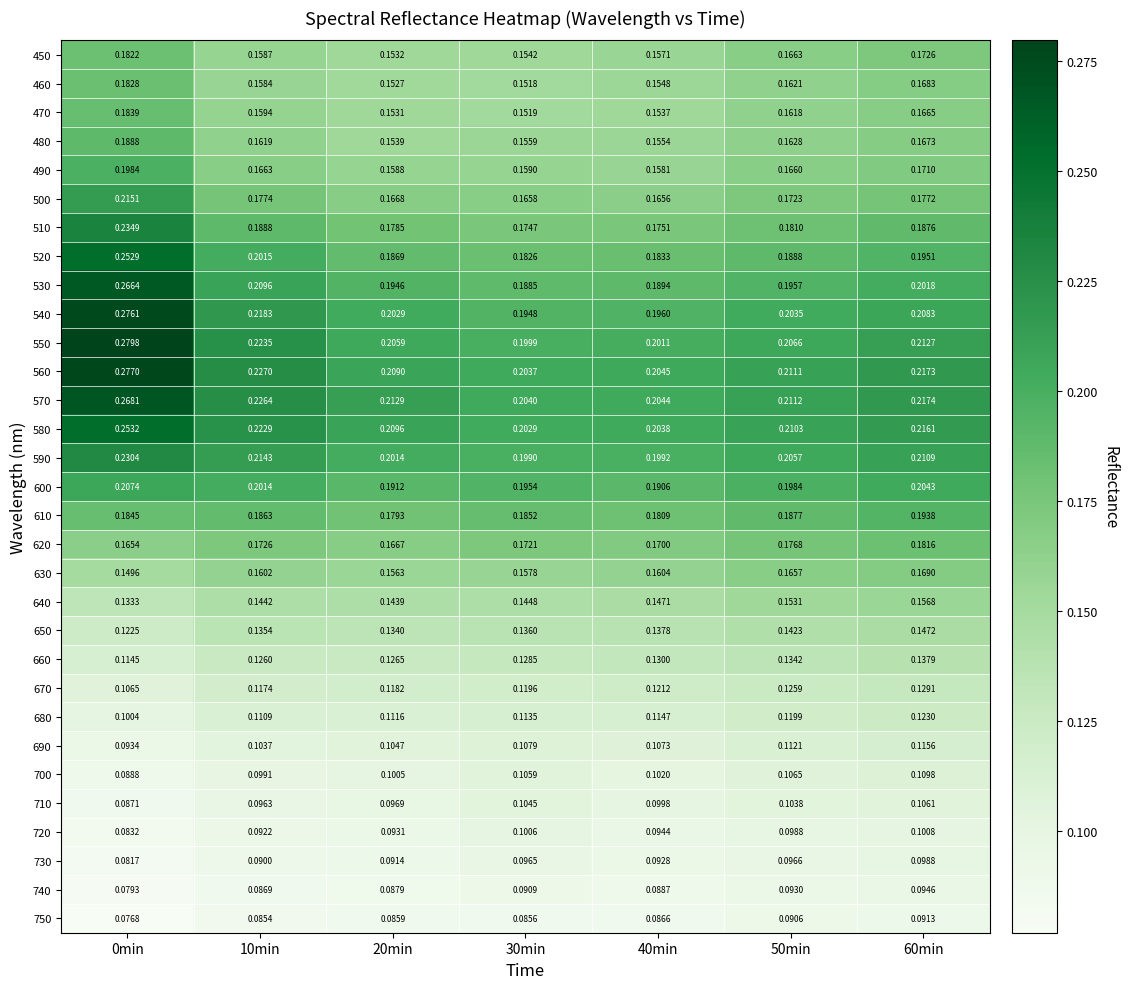

How many categories are shown in the chart?

7